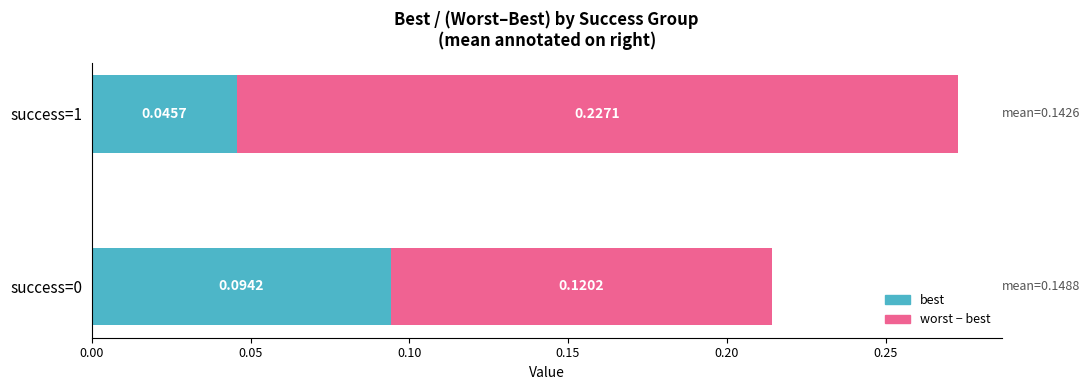

What is the total value across all series at success=1?

0.3